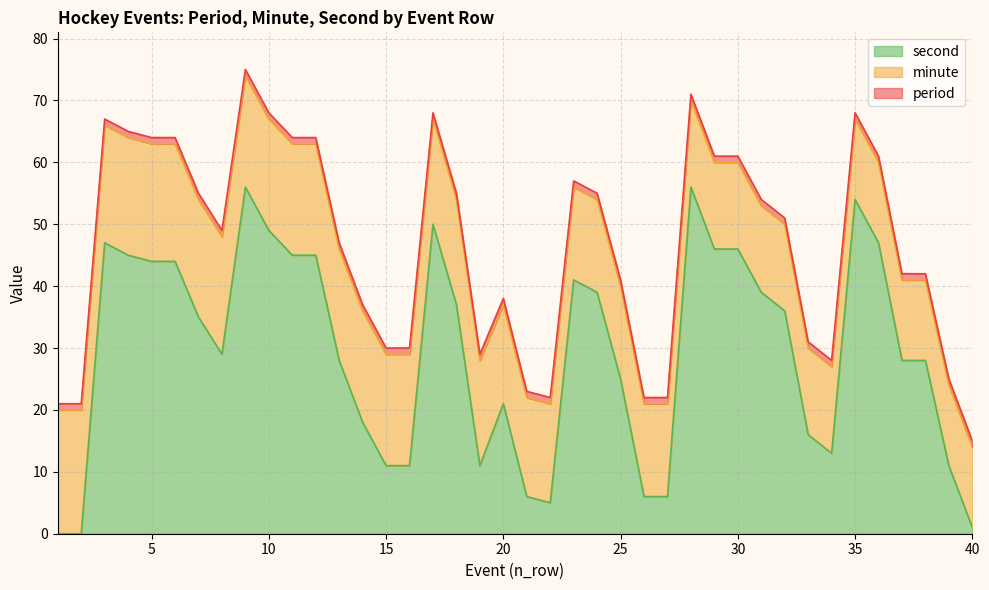

Reading right to left, what are all the values shown in this chart?

period: 40=1	39=1	38=1	37=1	36=1	35=1	34=1	33=1	32=1	31=1	30=1	29=1	28=1	27=1	26=1	25=1	24=1	23=1	22=1	21=1	20=1	19=1	18=1	17=1	16=1	15=1	14=1	13=1	12=1	11=1	10=1	9=1	8=1	7=1	6=1	5=1	4=1	3=1	2=1	1=1
minute: 40=13	39=13	38=13	37=13	36=13	35=13	34=14	33=14	32=14	31=14	30=14	29=14	28=14	27=15	26=15	25=15	24=15	23=15	22=16	21=16	20=16	19=17	18=17	17=17	16=18	15=18	14=18	13=18	12=18	11=18	10=18	9=18	8=19	7=19	6=19	5=19	4=19	3=19	2=20	1=20
second: 40=1	39=11	38=28	37=28	36=47	35=54	34=13	33=16	32=36	31=39	30=46	29=46	28=56	27=6	26=6	25=25	24=39	23=41	22=5	21=6	20=21	19=11	18=37	17=50	16=11	15=11	14=18	13=28	12=45	11=45	10=49	9=56	8=29	7=35	6=44	5=44	4=45	3=47	2=0	1=0